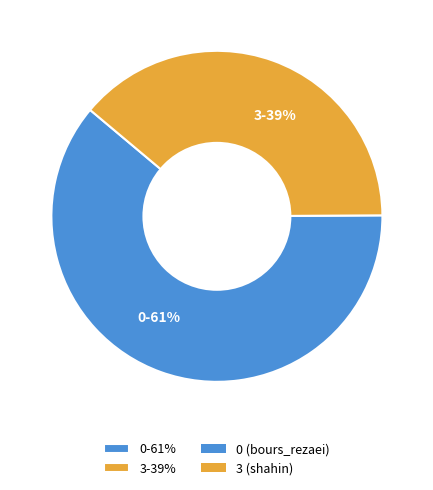

Rank the categories by value from lowest to highest.

3, 0